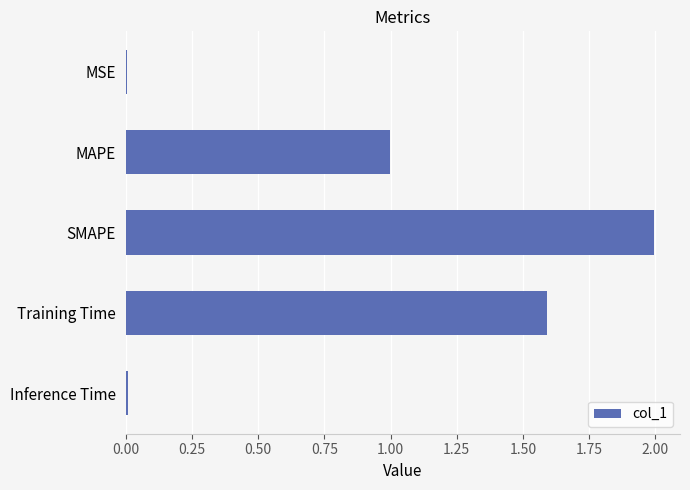

Which has a higher value, MAPE or Inference Time?

MAPE